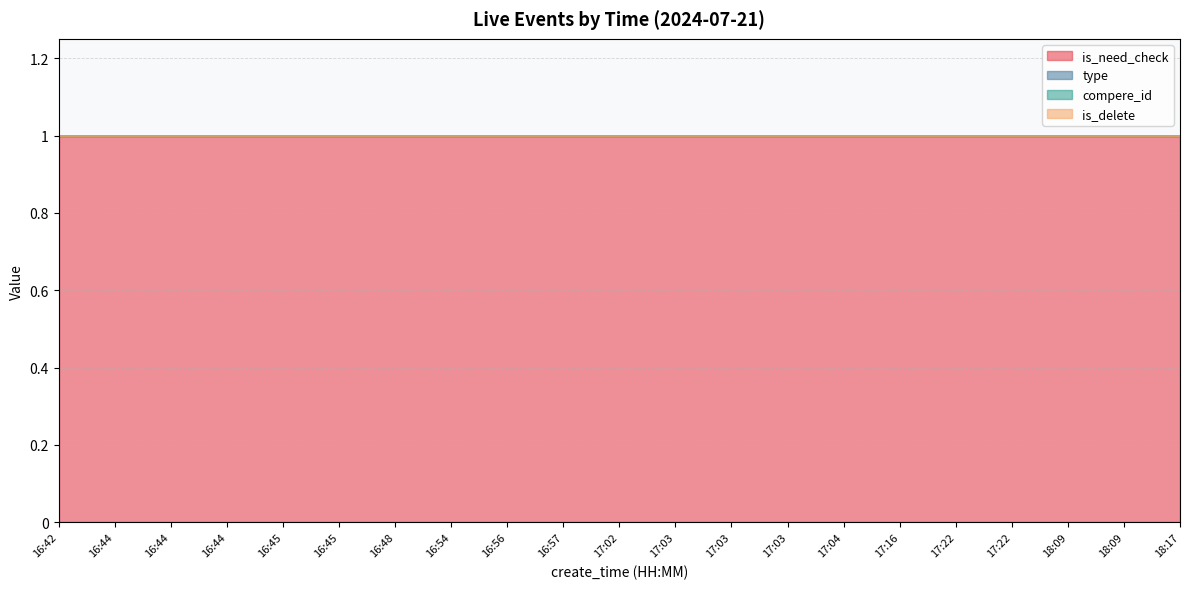

What is the label of the 14th point from the left?

17:03